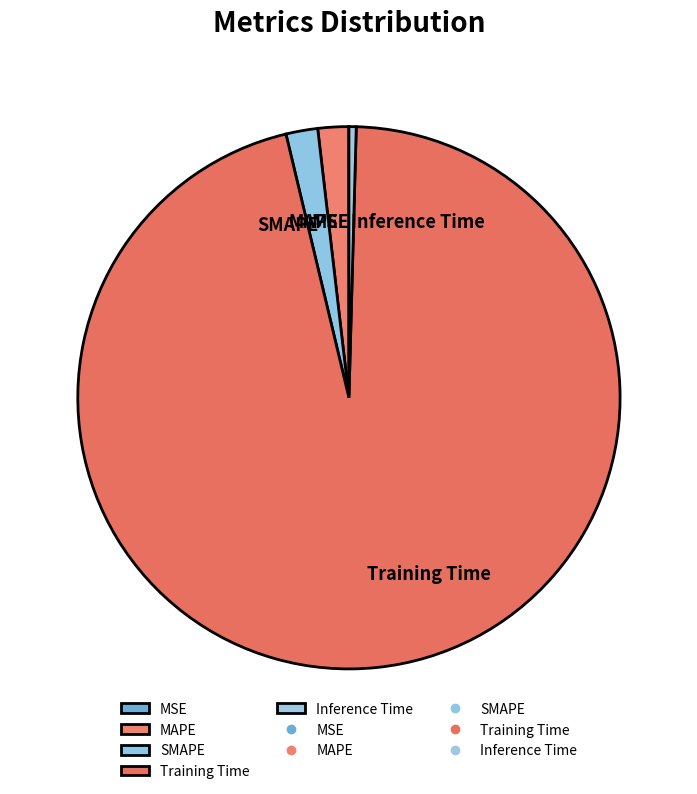

What is the majority slice?

Training Time